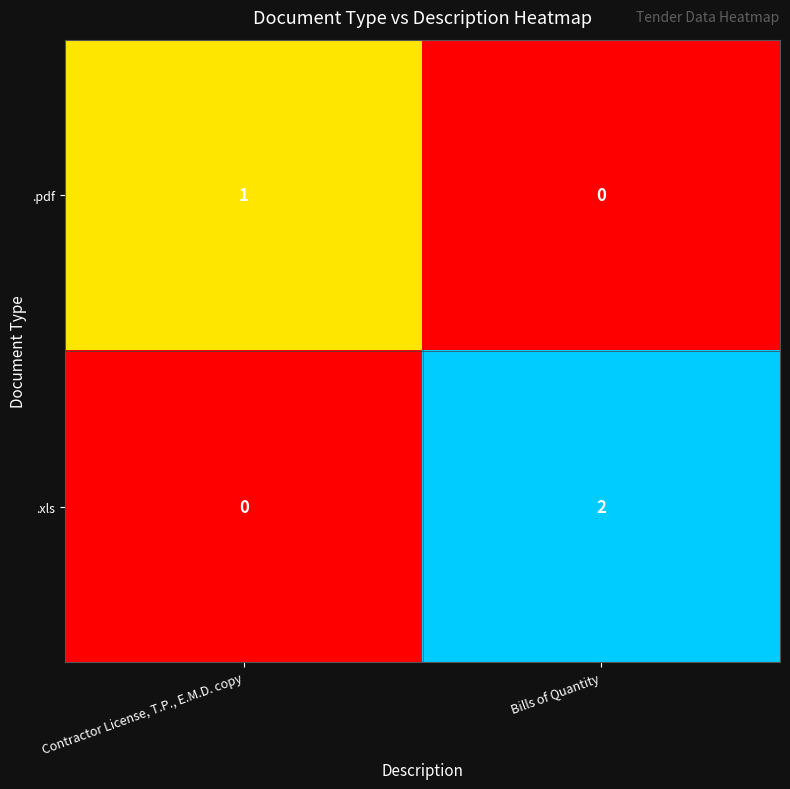

Rank the series at Bills of Quantity from highest to lowest value.

.xls, .pdf